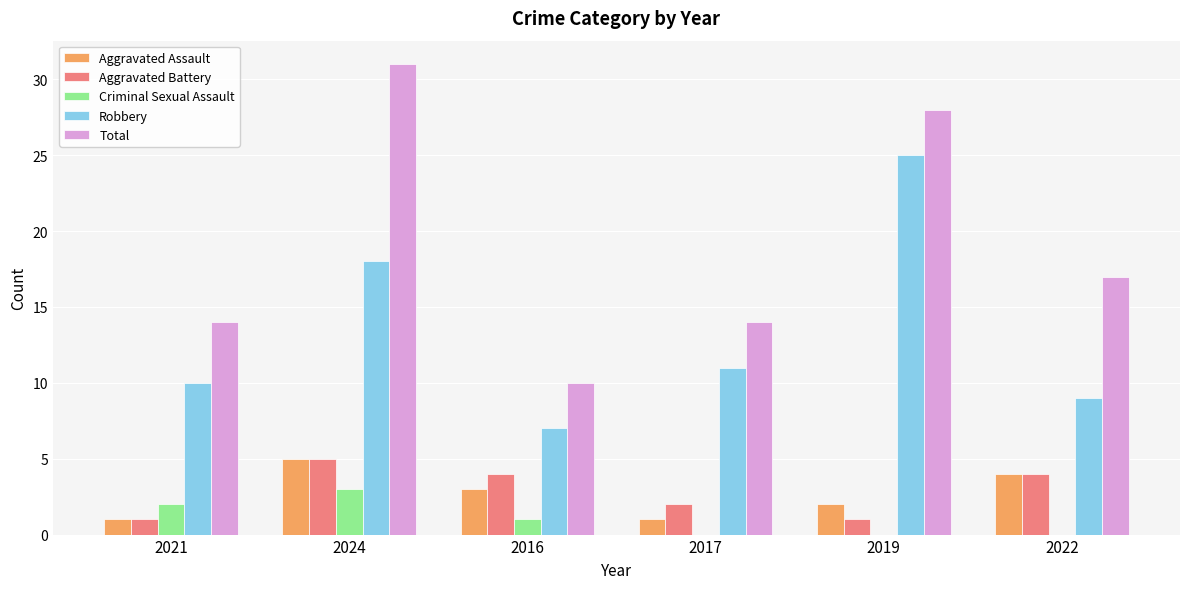

Reading left to right, transcribe all the data shown in this chart.

Aggravated Assault: 1	5	3	1	2	4
Aggravated Battery: 1	5	4	2	1	4
Criminal Sexual Assault: 2	3	1	0	0	0
Robbery: 10	18	7	11	25	9
Total: 14	31	10	14	28	17